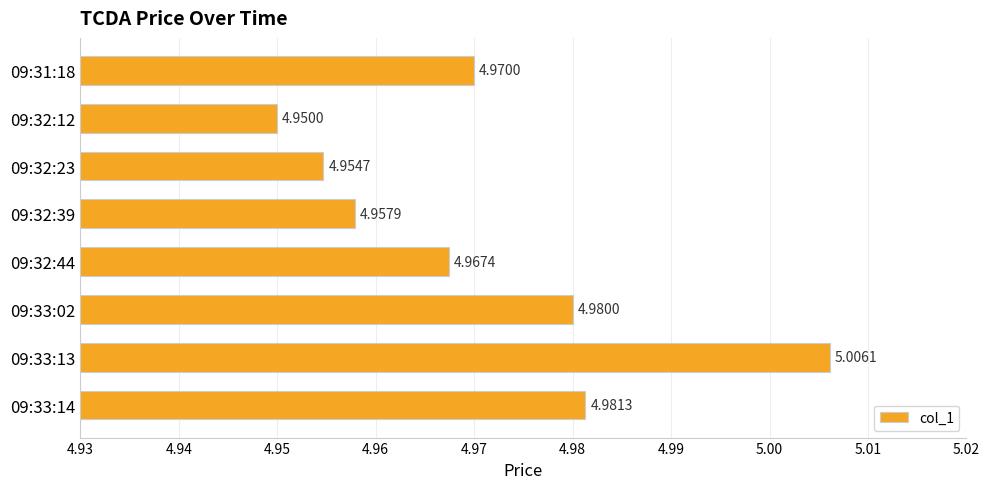

List the labels in order of value, smallest first.

09:32:12, 09:32:23, 09:32:39, 09:32:44, 09:31:18, 09:33:02, 09:33:14, 09:33:13